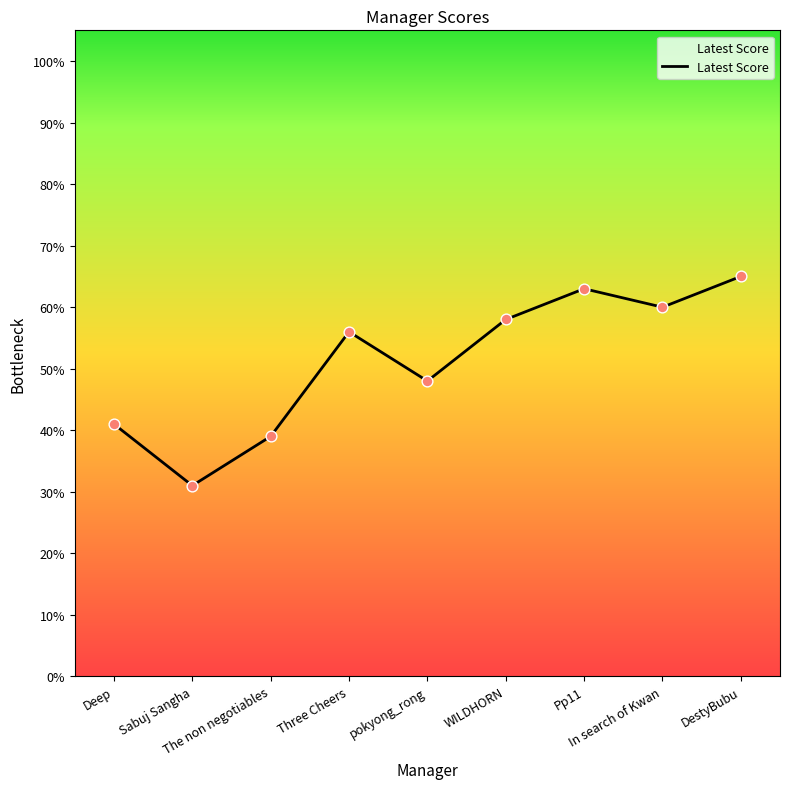

What is the change in value from WILDHORN to DestyBubu?

+7